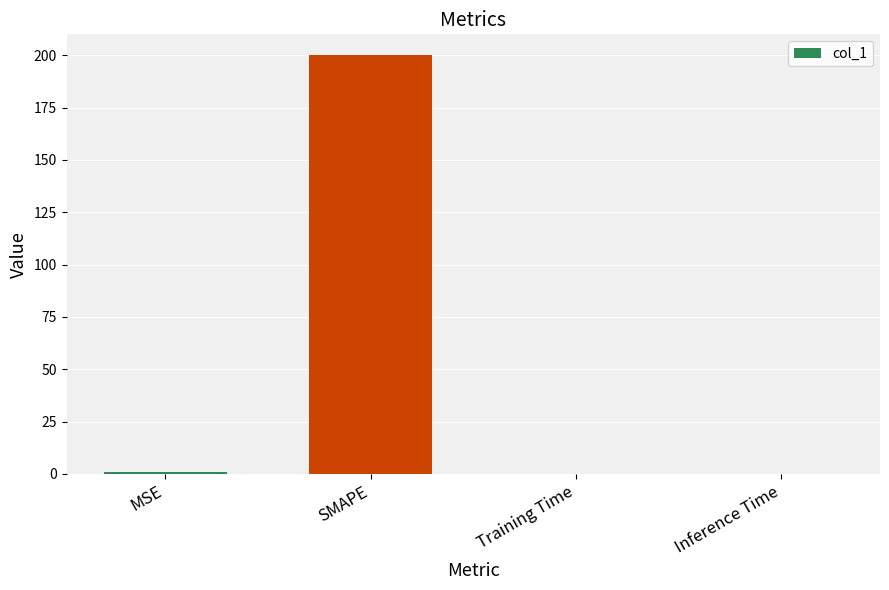

Between MSE and SMAPE, which is larger?

SMAPE